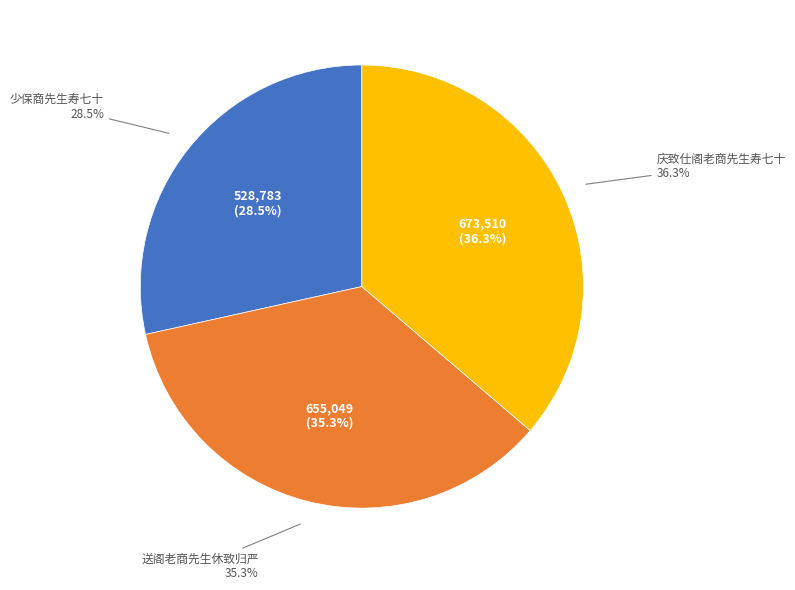

The 少保商先生寿七十 slice represents 1% of the pie. True or false?

False